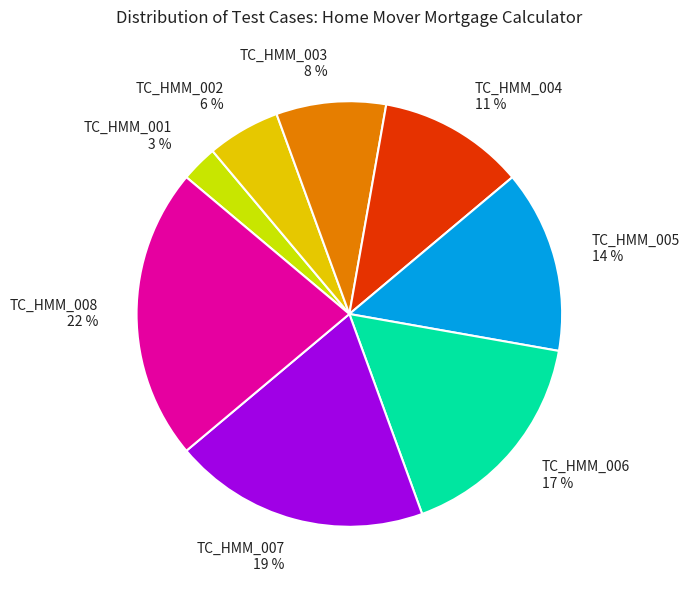

True or false: TC_HMM_006 accounts for 22% of the total.

False